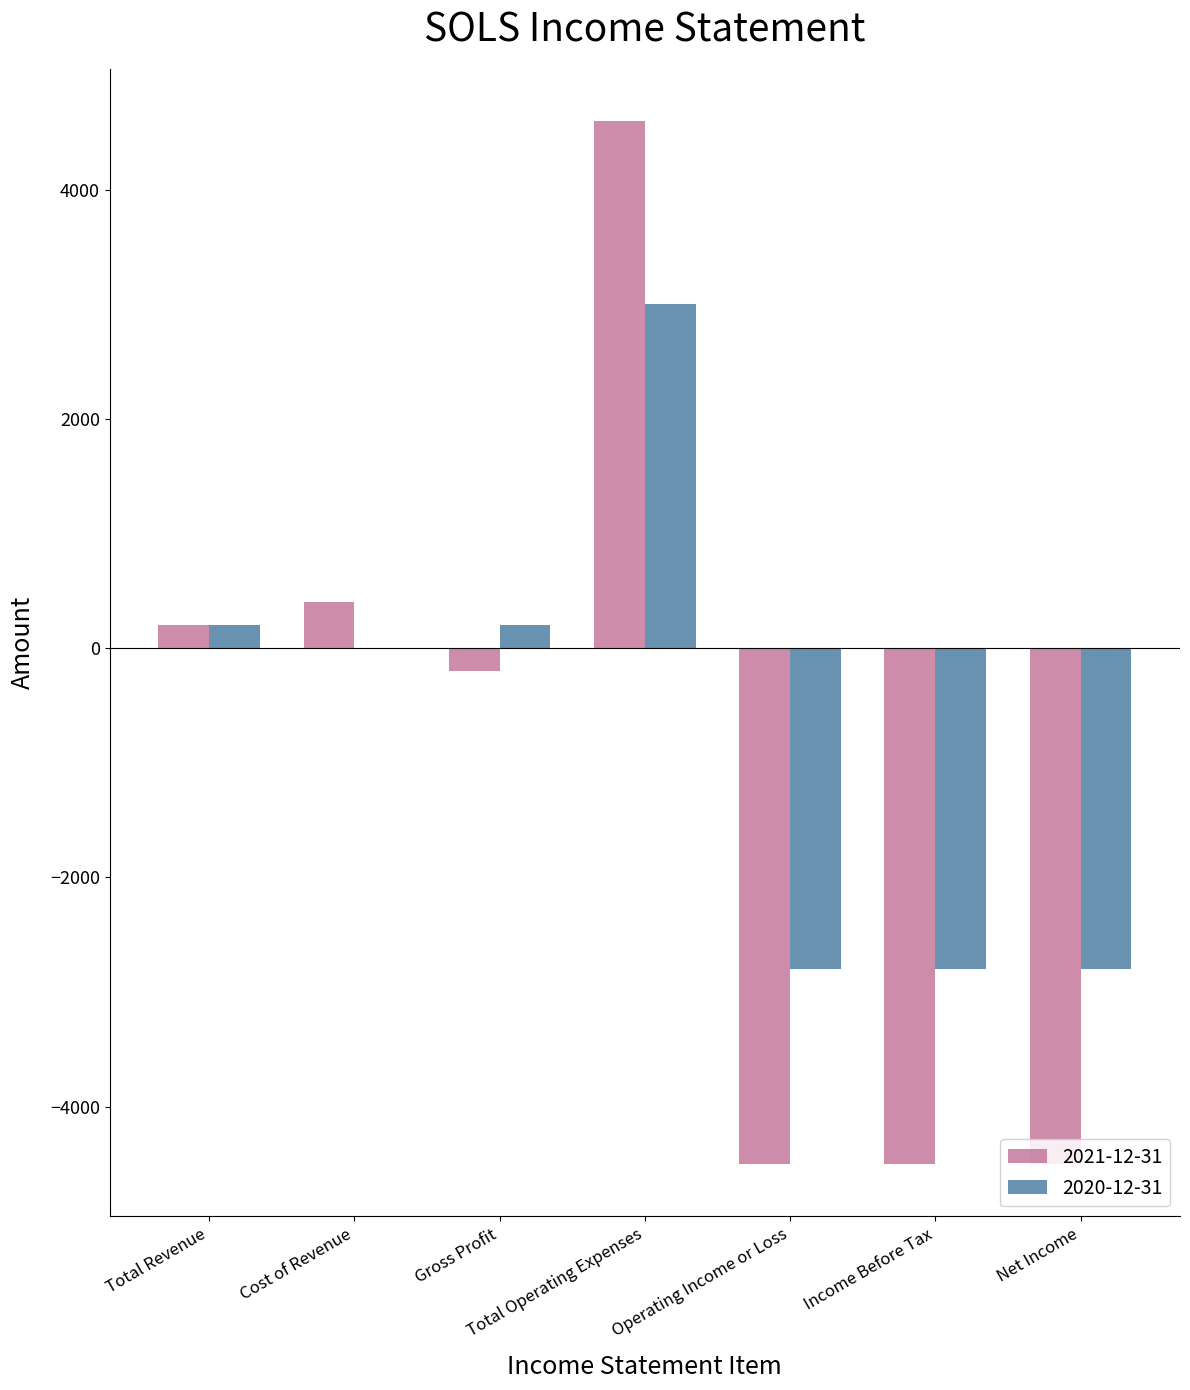

Between Cost of Revenue and Operating Income or Loss, which series saw the biggest shift?

2021-12-31